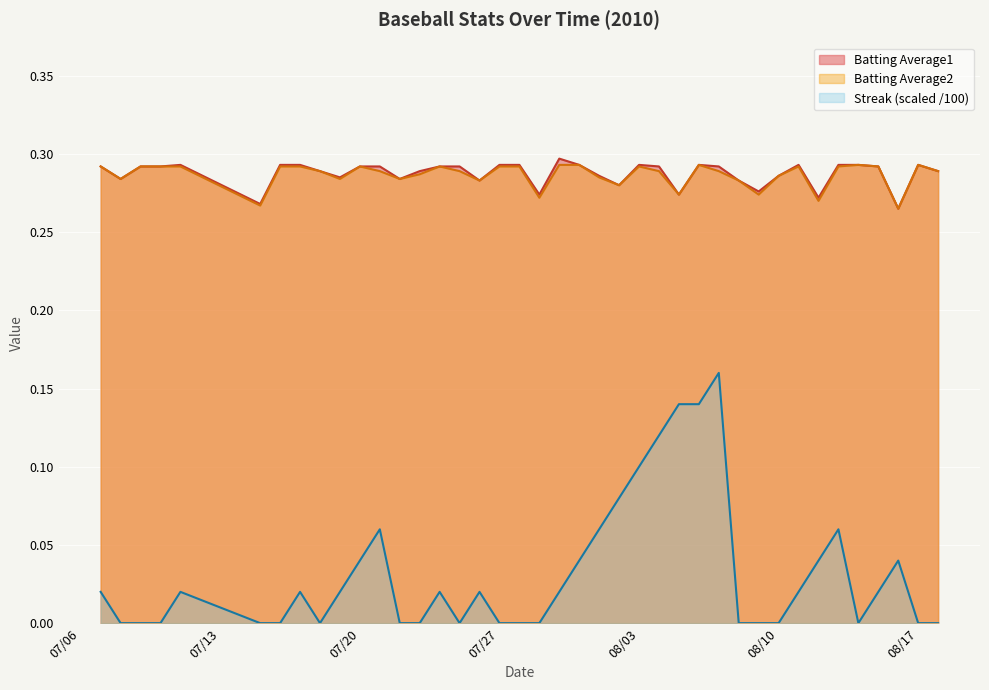

At which category is the sum across all series the highest?

2010-08-07